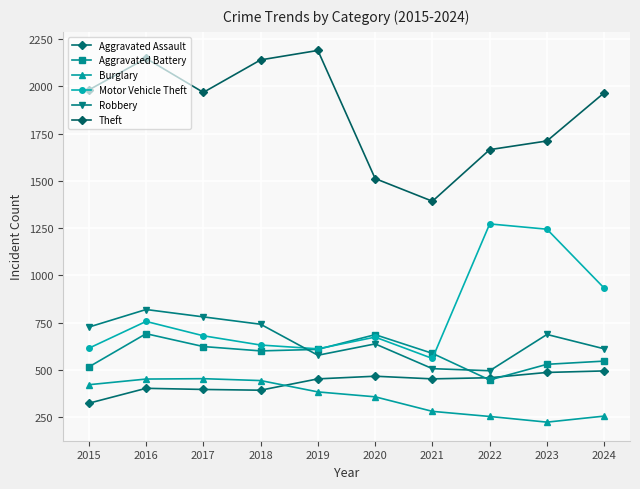

What is the sum of all Aggravated Assault values?

4321